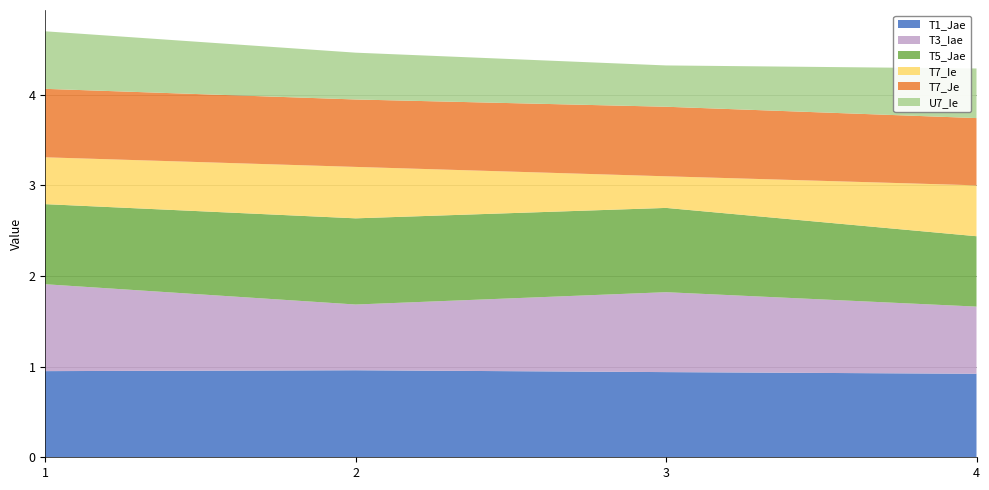

Reading left to right, list all the values displayed in this chart.

T1_Jae: 1.0	1.0	0.9	0.9
T3_Iae: 1.0	0.7	0.9	0.7
T5_Jae: 0.9	1.0	0.9	0.8
T7_Ie: 0.5	0.6	0.3	0.6
T7_Je: 0.8	0.7	0.8	0.7
U7_Ie: 0.6	0.5	0.5	0.5